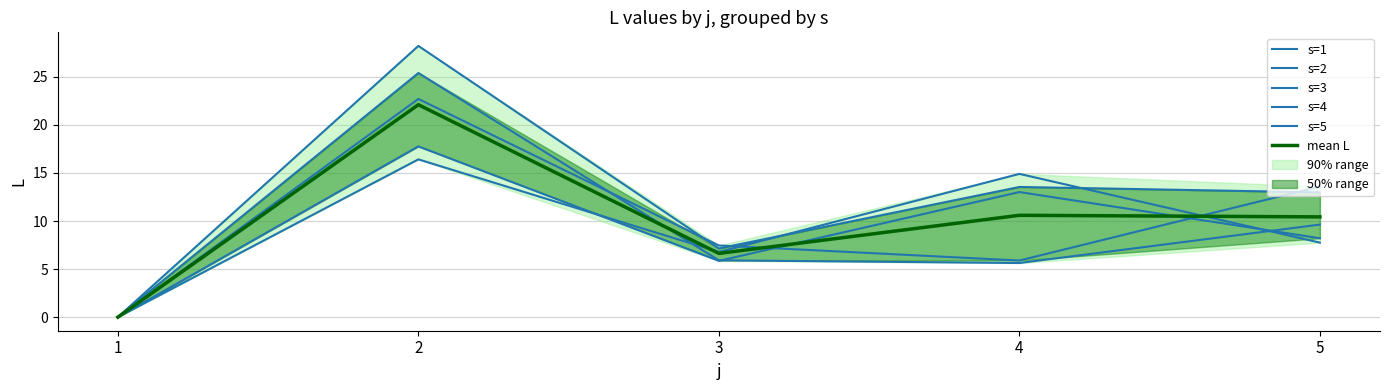

Which has a higher value, 1 or 4?

4